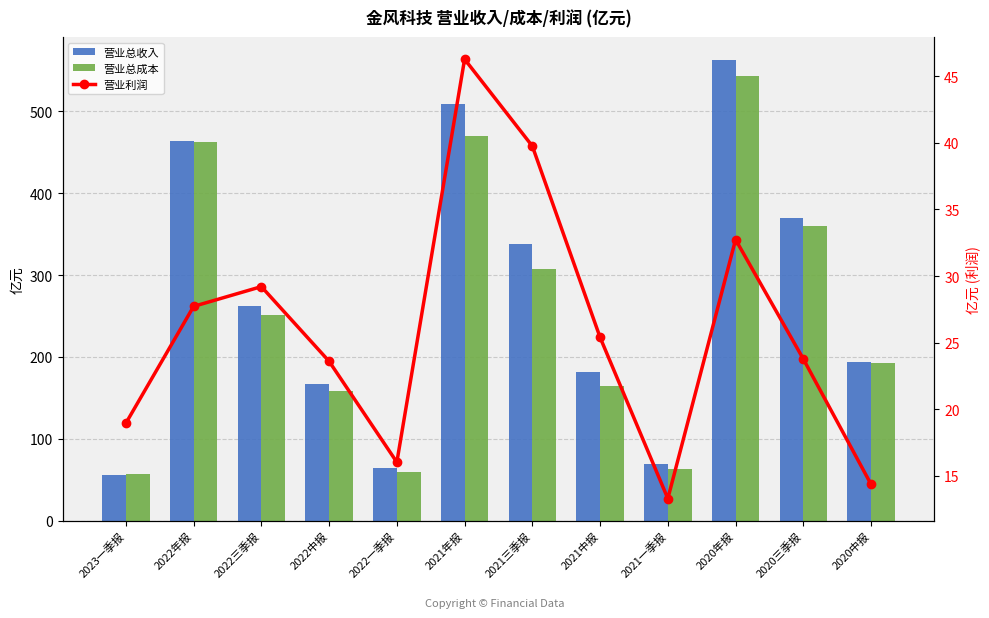

Reading left to right, list all the values displayed in this chart.

营业总收入: 2023一季报=55.6	2022年报=464.4	2022三季报=261.6	2022中报=166.6	2022一季报=63.8	2021年报=509.0	2021三季报=338.2	2021中报=181.3	2021一季报=69.6	2020年报=562.7	2020三季报=370.3	2020中报=194.3
营业总成本: 2023一季报=57.3	2022年报=462.3	2022三季报=251.3	2022中报=158.5	2022一季报=59.7	2021年报=469.9	2021三季报=307.2	2021中报=164.9	2021一季报=62.6	2020年报=543.6	2020三季报=359.7	2020中报=192.1
营业利润: 2023一季报=18.9	2022年报=27.7	2022三季报=29.2	2022中报=23.6	2022一季报=16.0	2021年报=46.3	2021三季报=39.8	2021中报=25.4	2021一季报=13.3	2020年报=32.7	2020三季报=23.8	2020中报=14.3